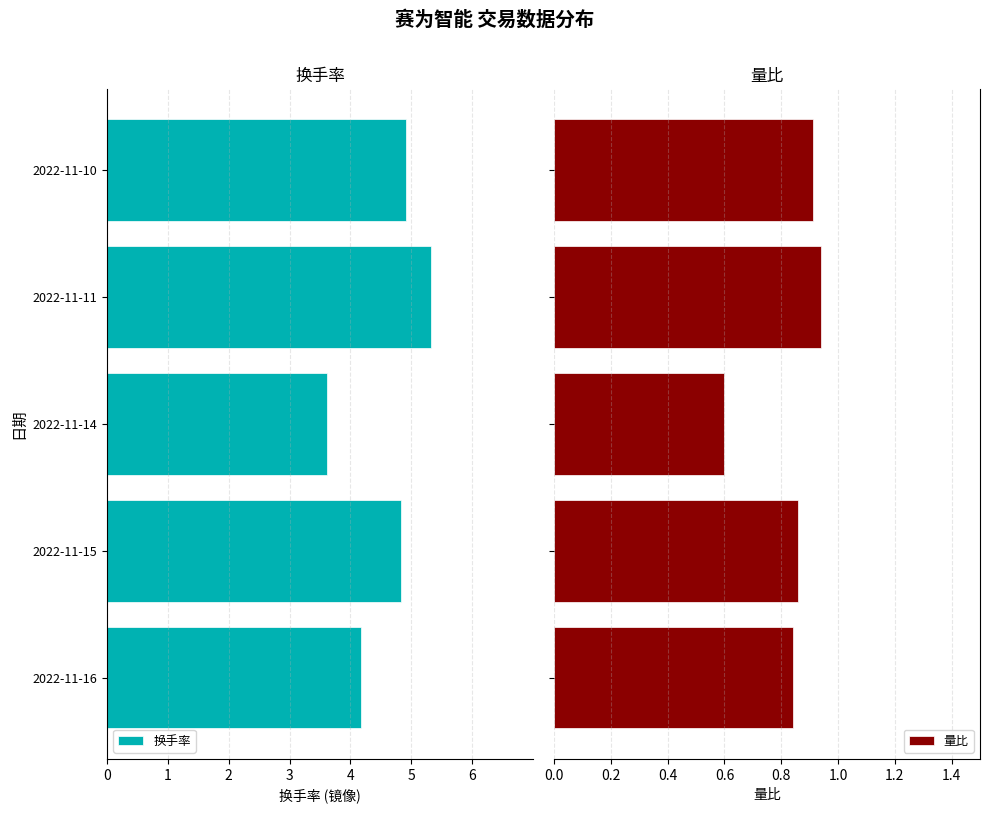

Which series has the largest range (max minus min)?

换手率